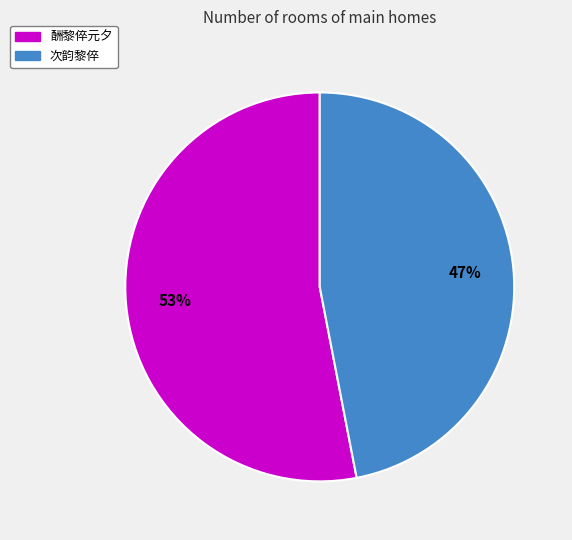

What is the smallest slice in the pie chart?

次韵黎倅